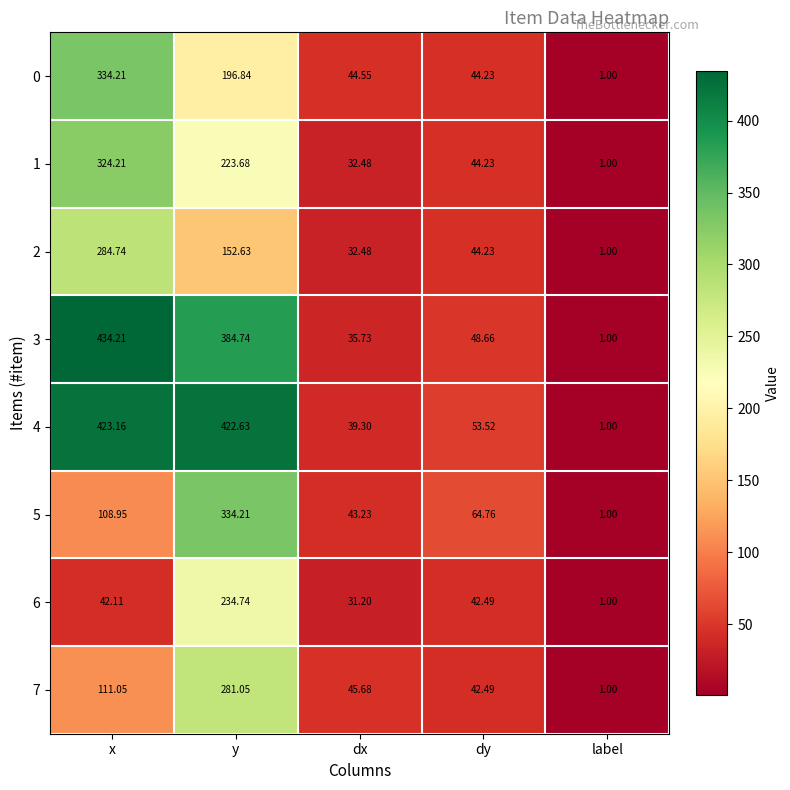

At which category is the sum across all series the highest?

y